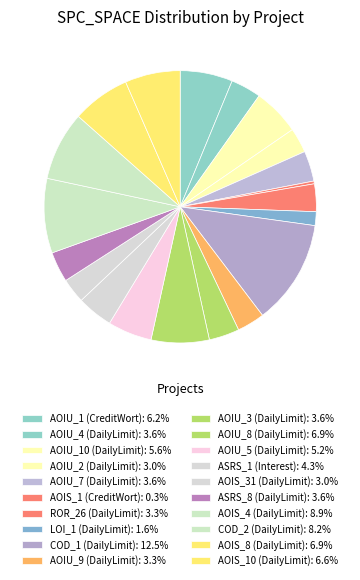

Is there a majority slice in this chart?

No